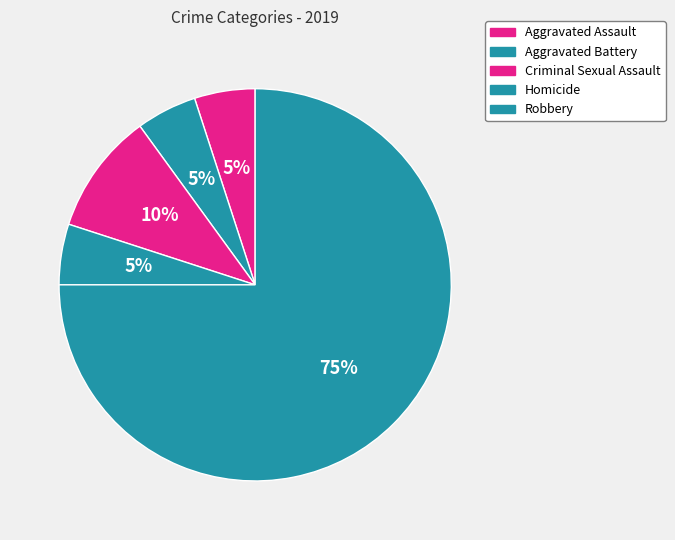

Is the sum of Aggravated Battery and Aggravated Assault greater than half?

No